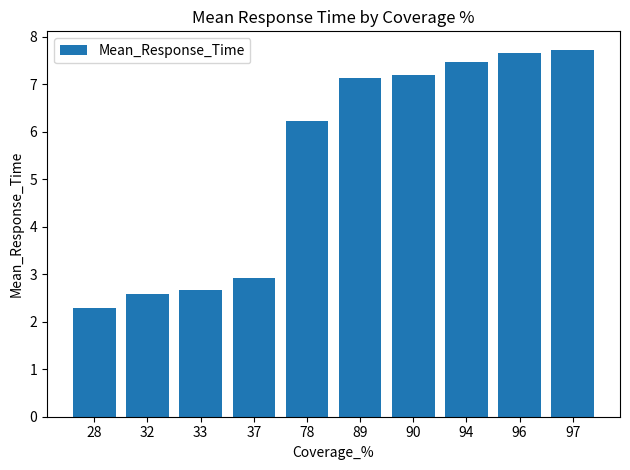

Rank the categories by value from lowest to highest.

28, 32, 33, 37, 78, 89, 90, 94, 96, 97